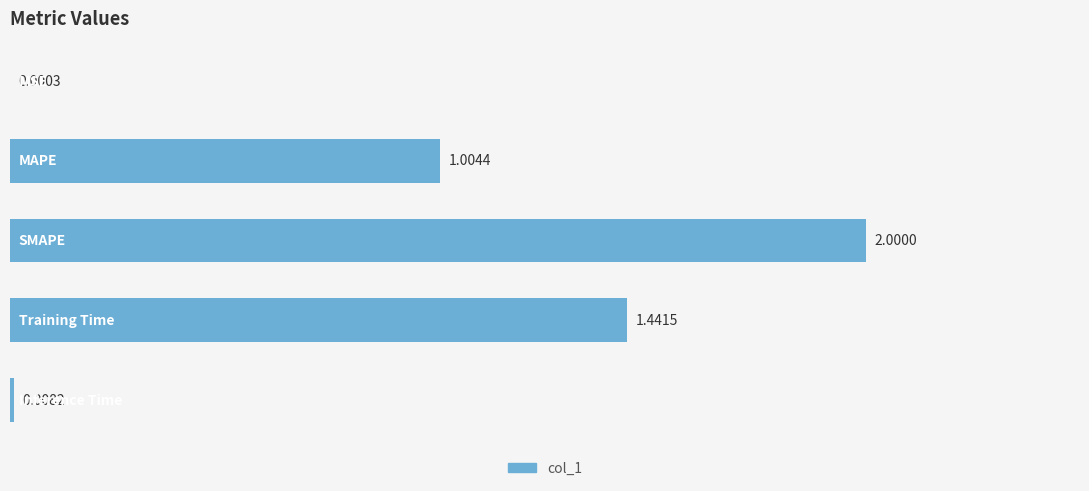

Are the bars horizontal?

Yes